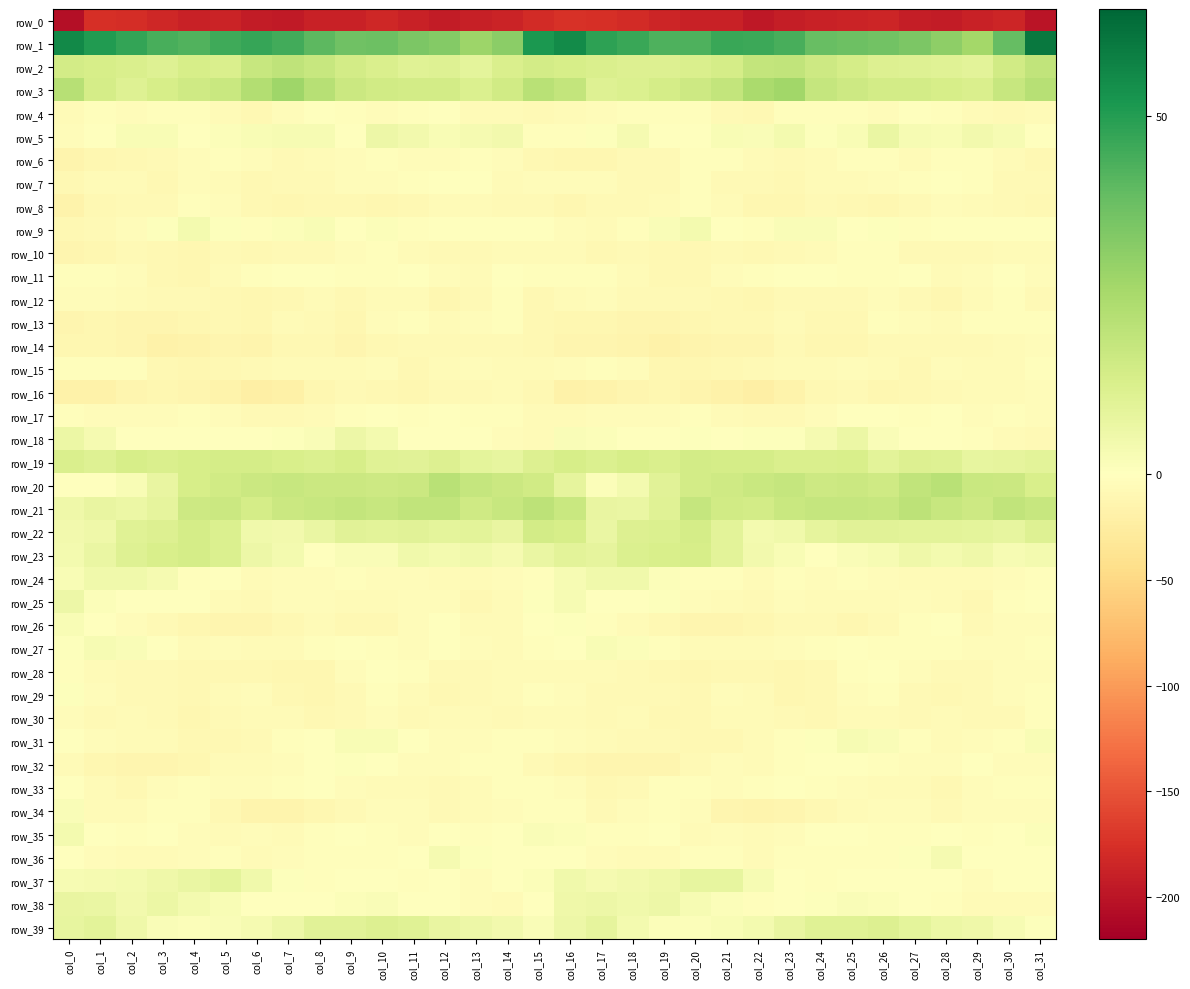

At which label is row_20 closest to 9?

col_16